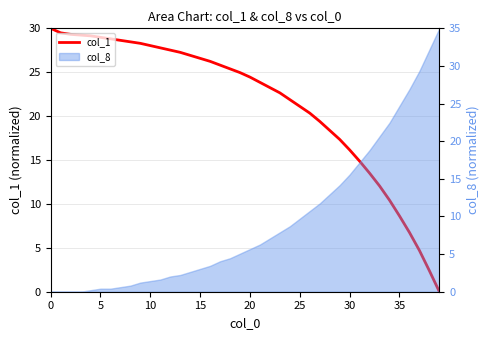

Is it true that the value at 35 is 8.8?

False